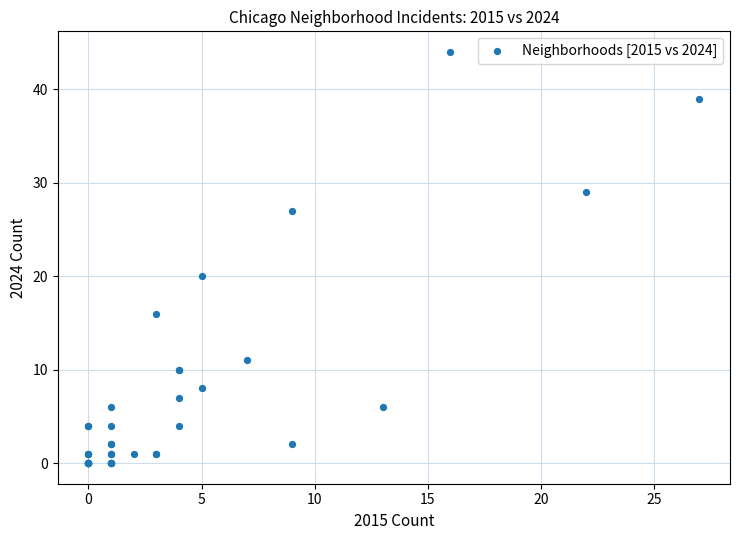

What Y value in the scatter plot is closest to 22?

20